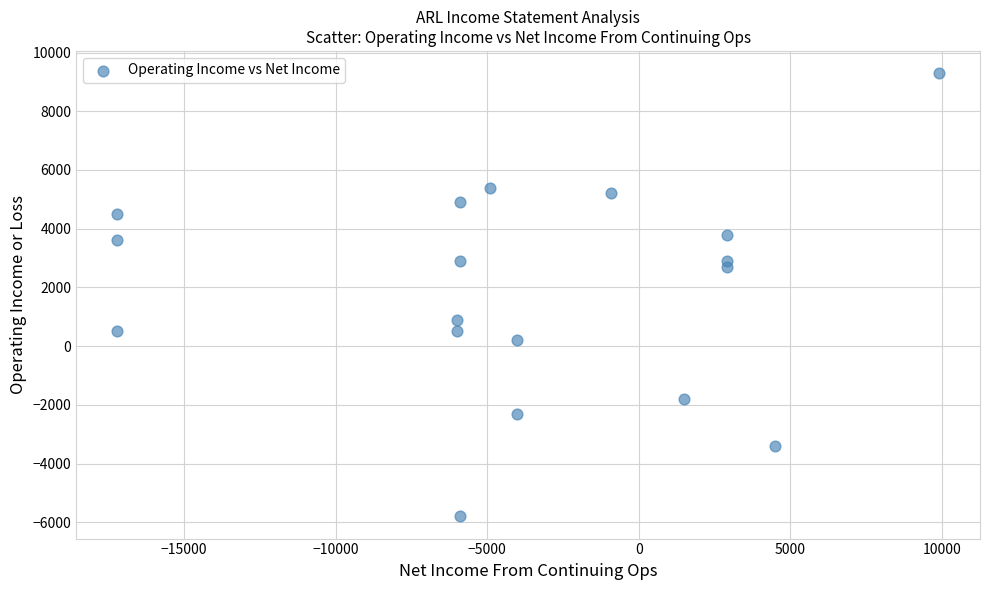

What is the range of Y values (max minus min)?

15100